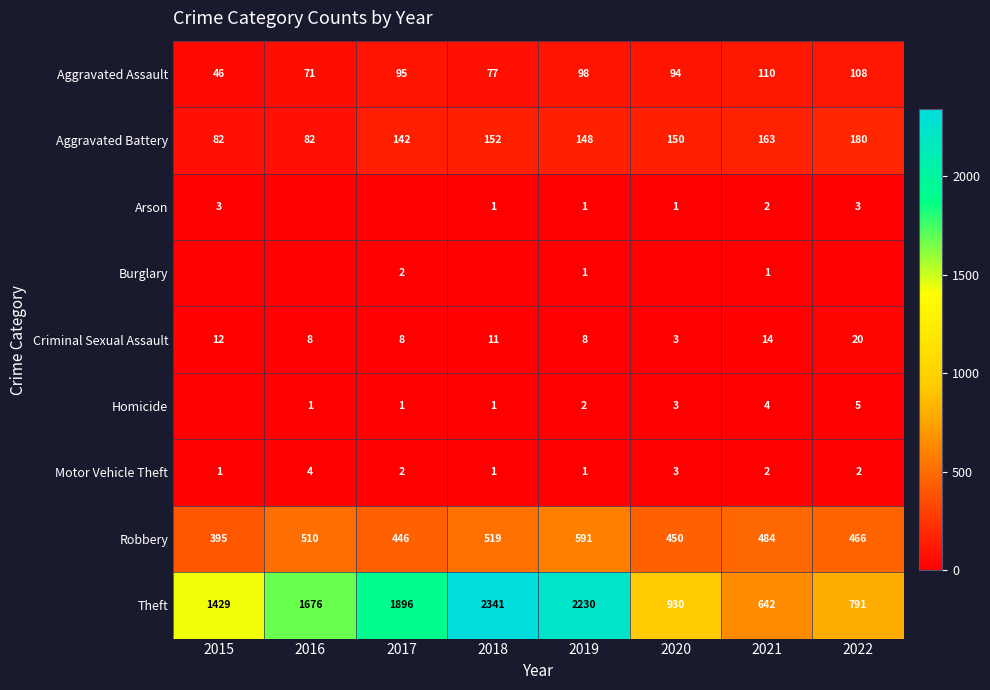

Count the number of categories in the chart.

8